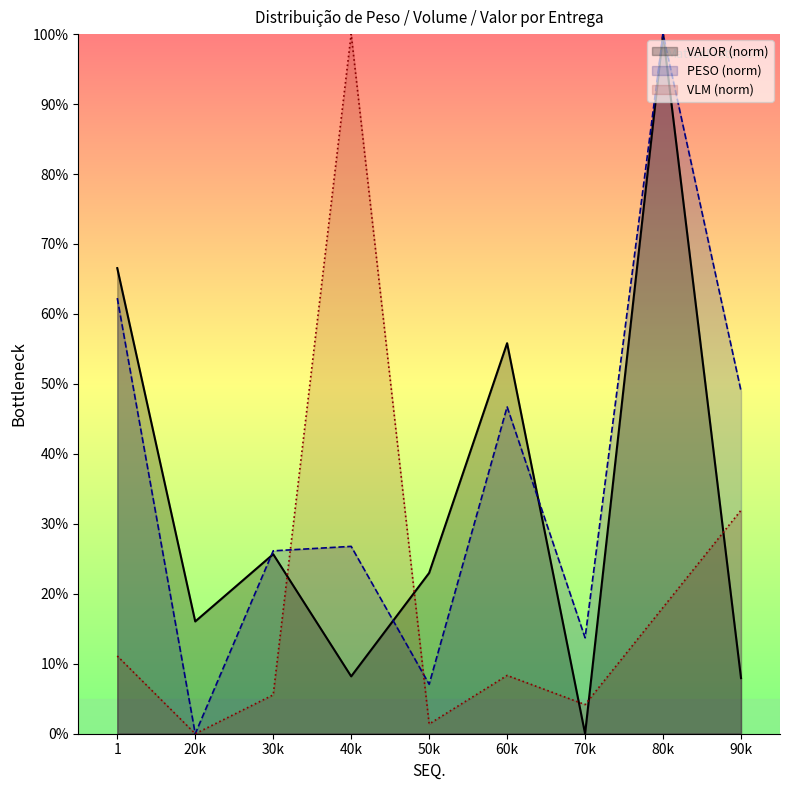

How many categories are shown in the chart?

9